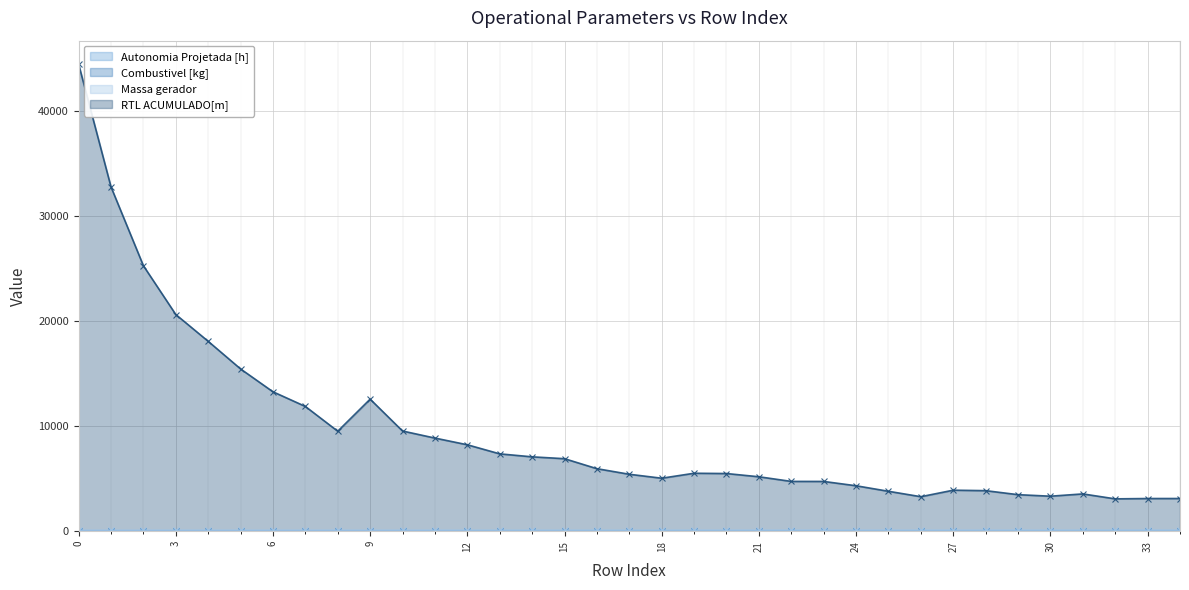

What is the difference between the second highest and minimum values in the RTL ACUMULADO[m] series?

29723.9